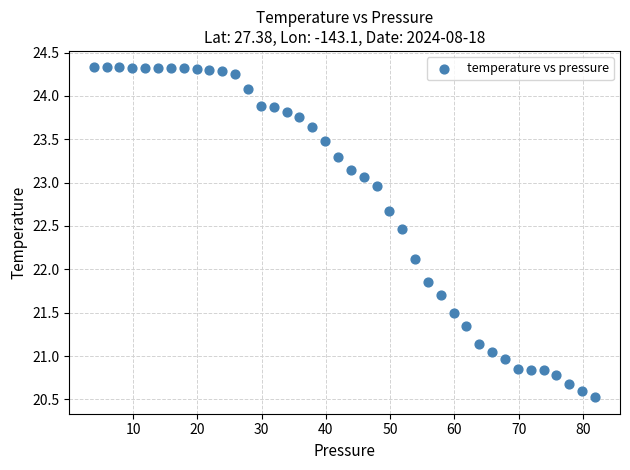

What is the range of Y values (max minus min)?

3.8